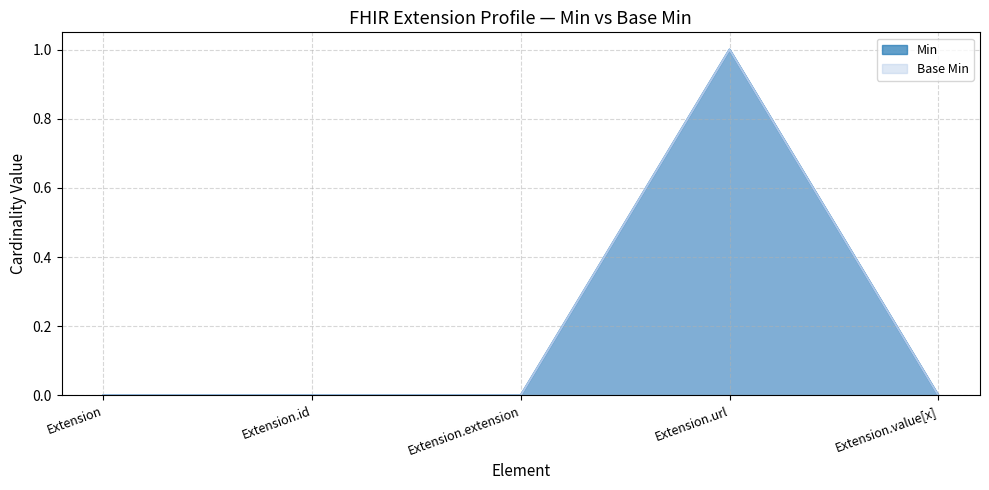

How many data points in Min are above 0?

1